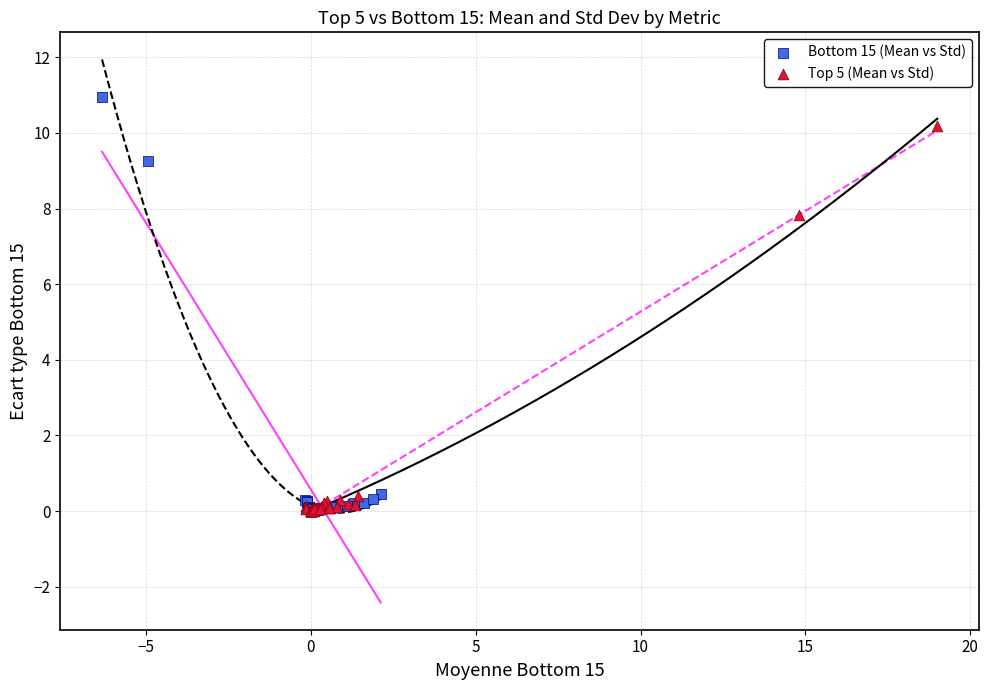

What are all the series names shown in the legend?

Bottom 15 (Mean vs Std), Top 5 (Mean vs Std)